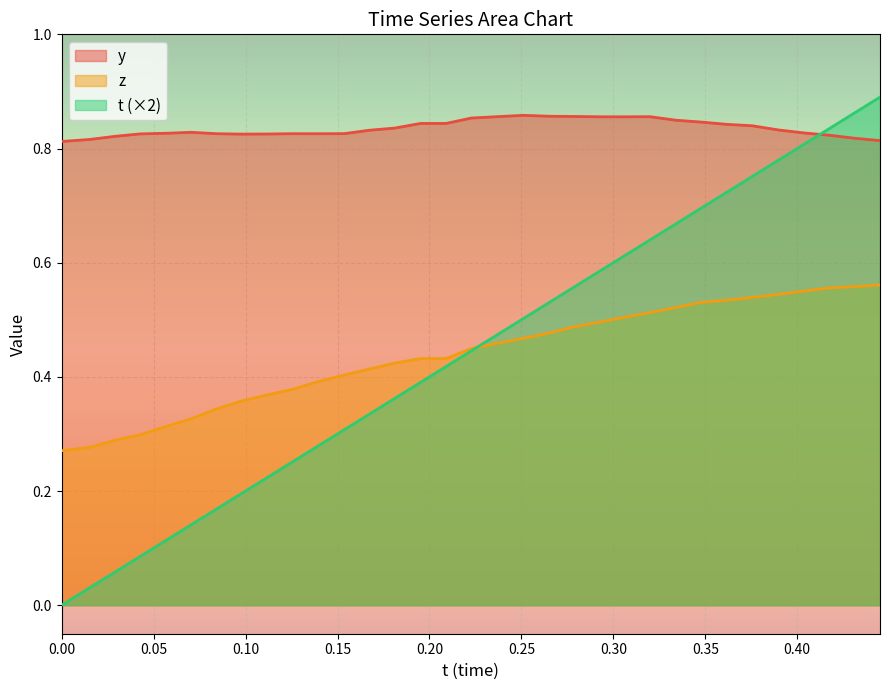

Which series has the largest range (max minus min)?

t (×2)